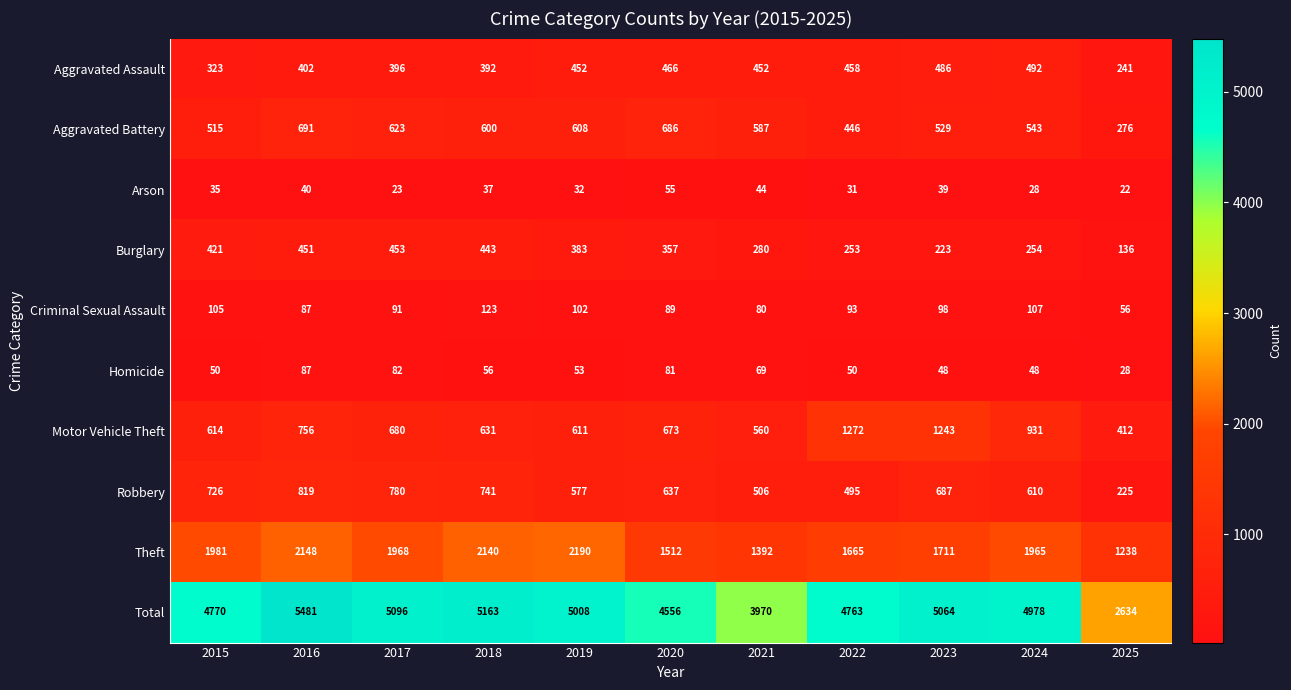

Count the number of categories in the chart.

11